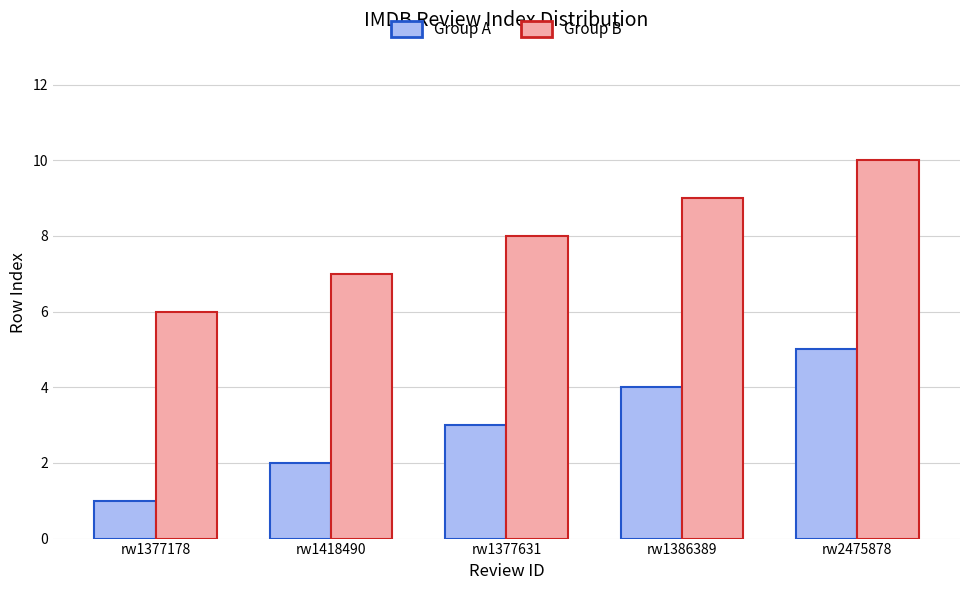

How many categories are shown in the chart?

5